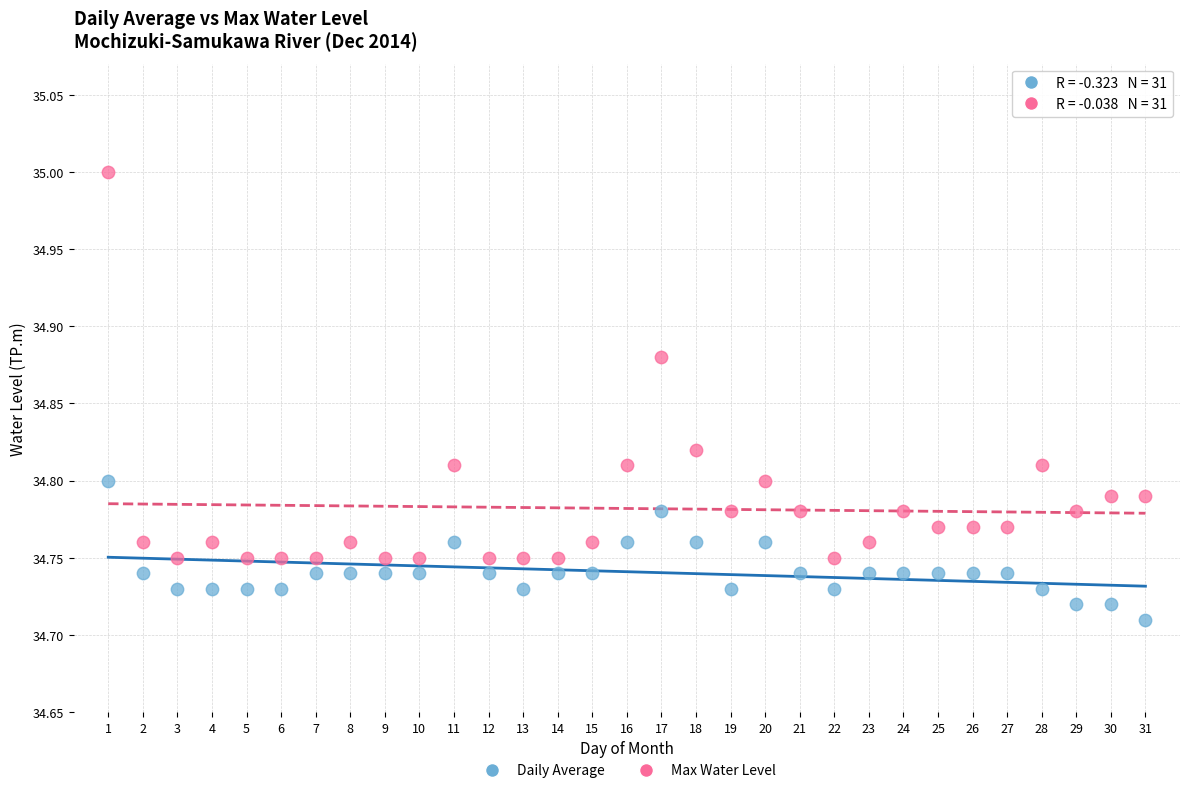

Which series reaches the maximum Y coordinate?

Max Water Level